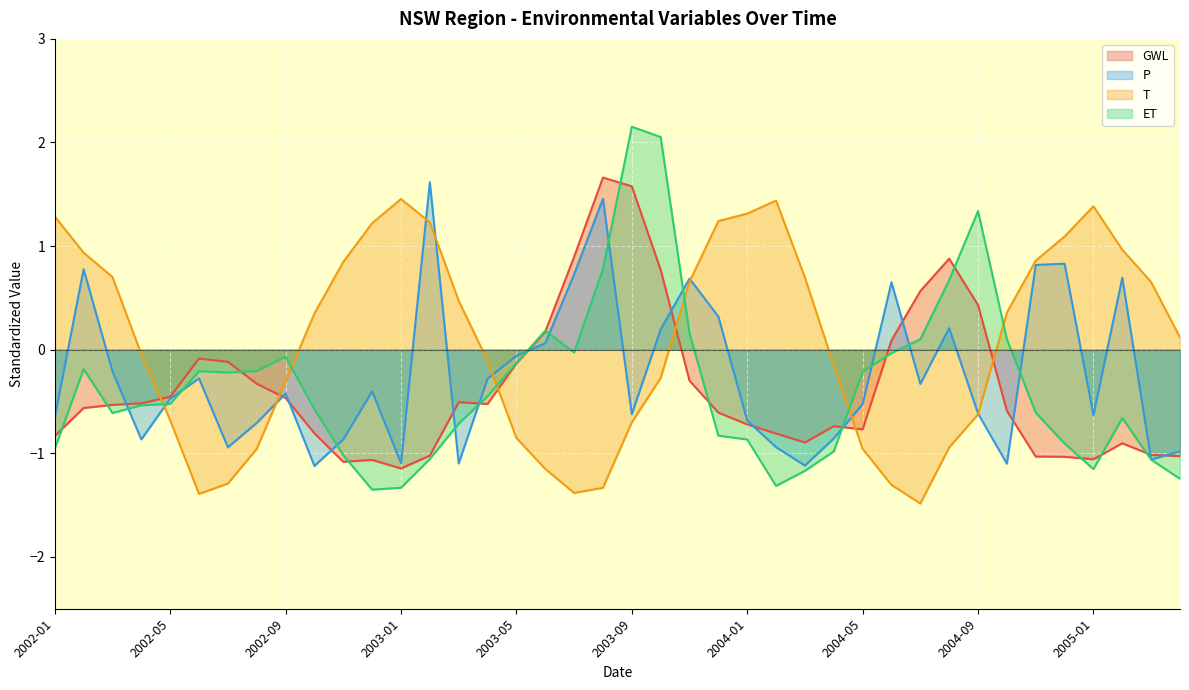

Which series changed the most between 2004-07 and 2005-03?

T